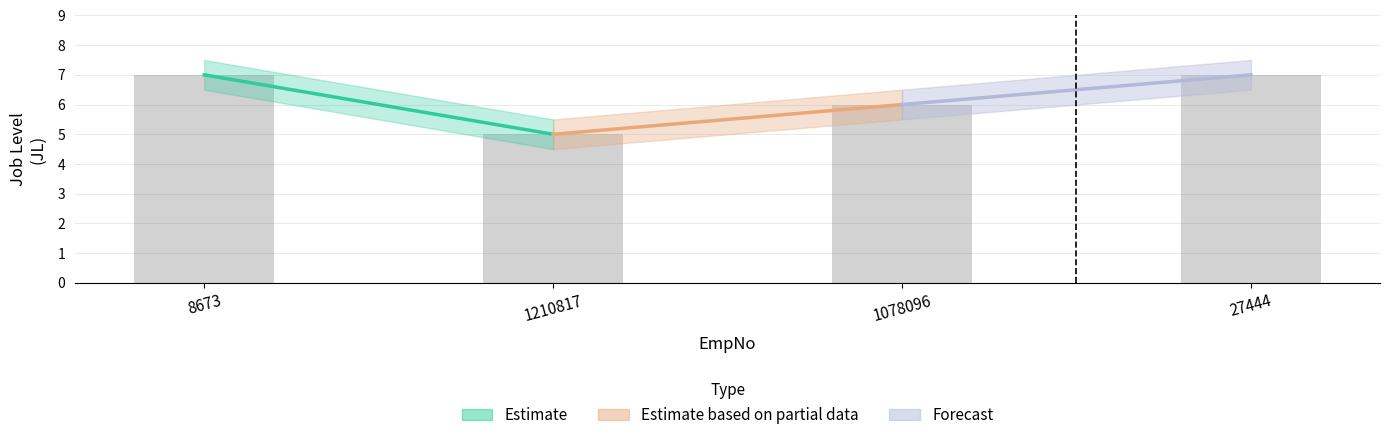

What is the smallest value displayed?

5